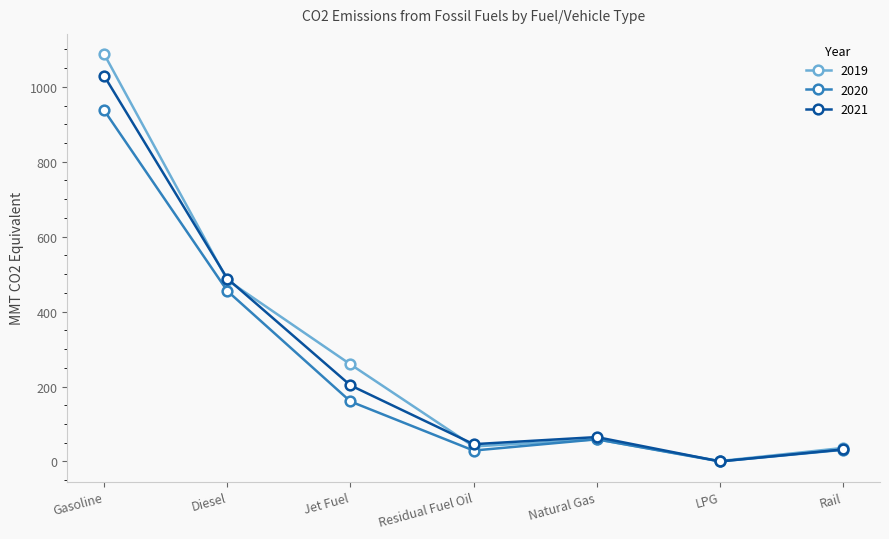

At which label does 2021 reach its peak?

Gasoline